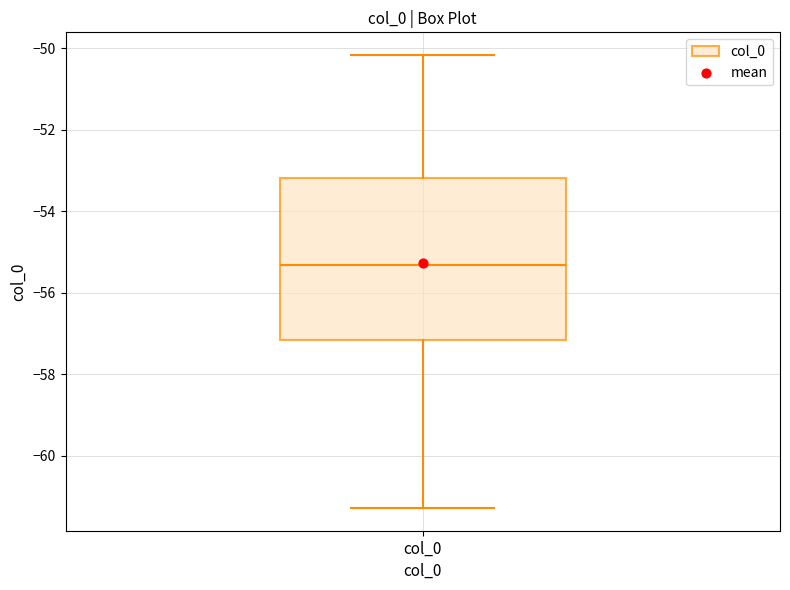

Where is the lower edge of the box for col_0 on the y-axis? The values are not printed on the chart, so give them approximately, as read against the axis.

-57.2